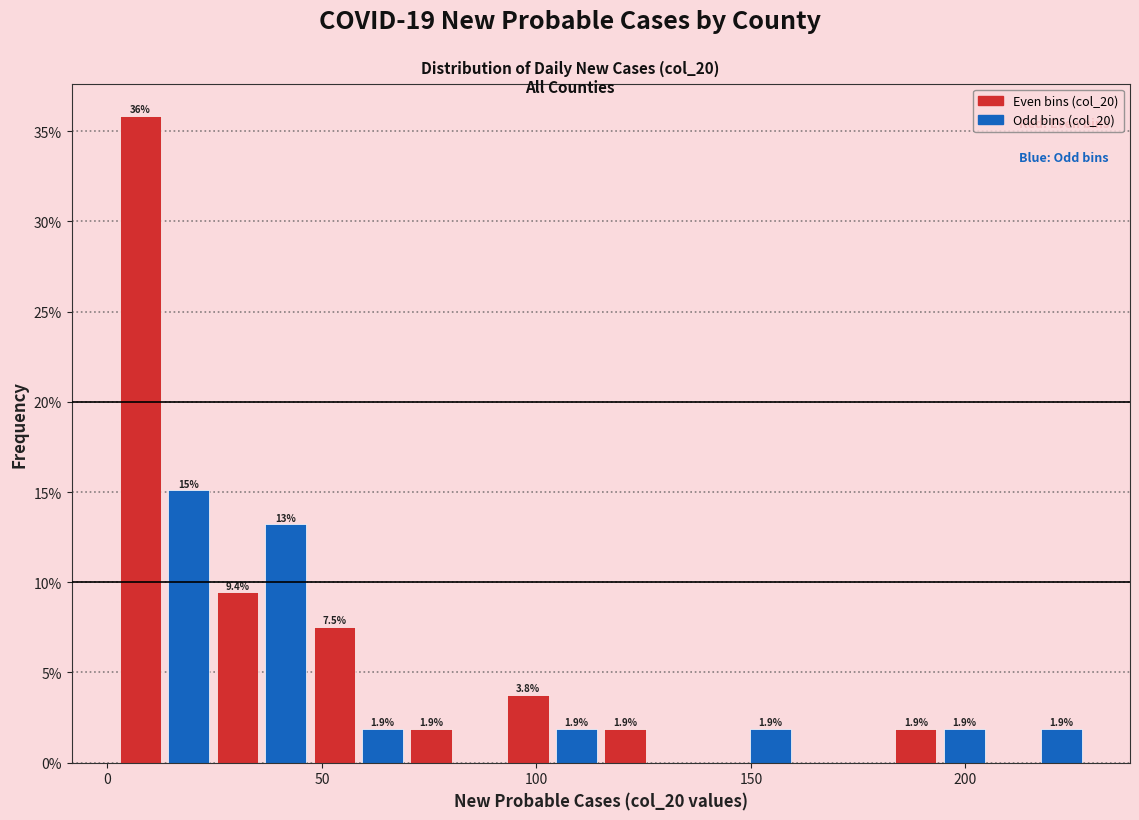

Read against the x-axis, roughly where is the centre of the tallest bar?

10